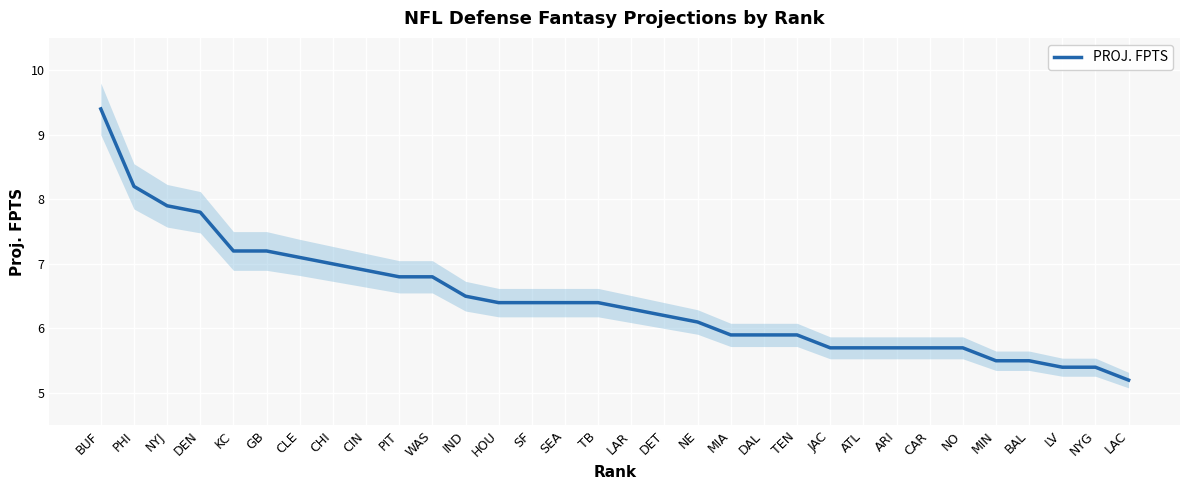

The chart shows a value of 4.2 at CIN. True or false?

False